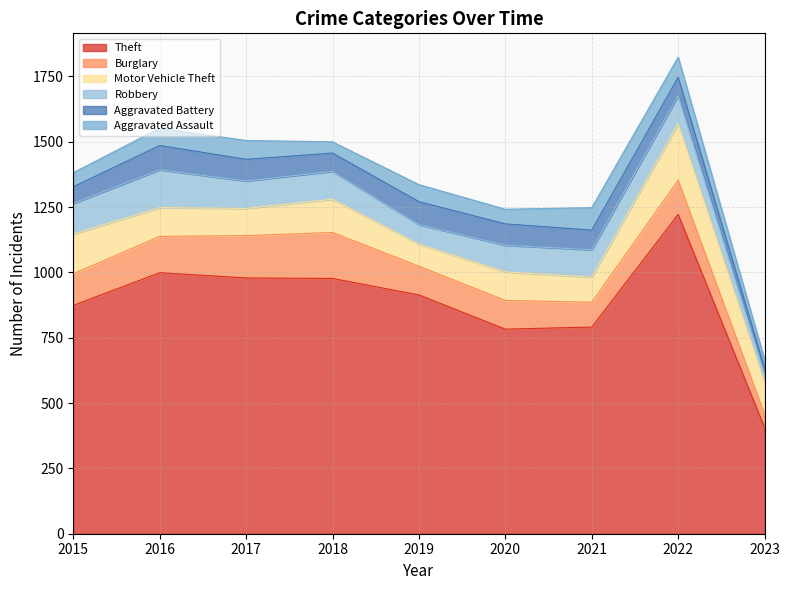

What are all the series names shown in the legend?

Theft, Burglary, Motor Vehicle Theft, Robbery, Aggravated Battery, Aggravated Assault